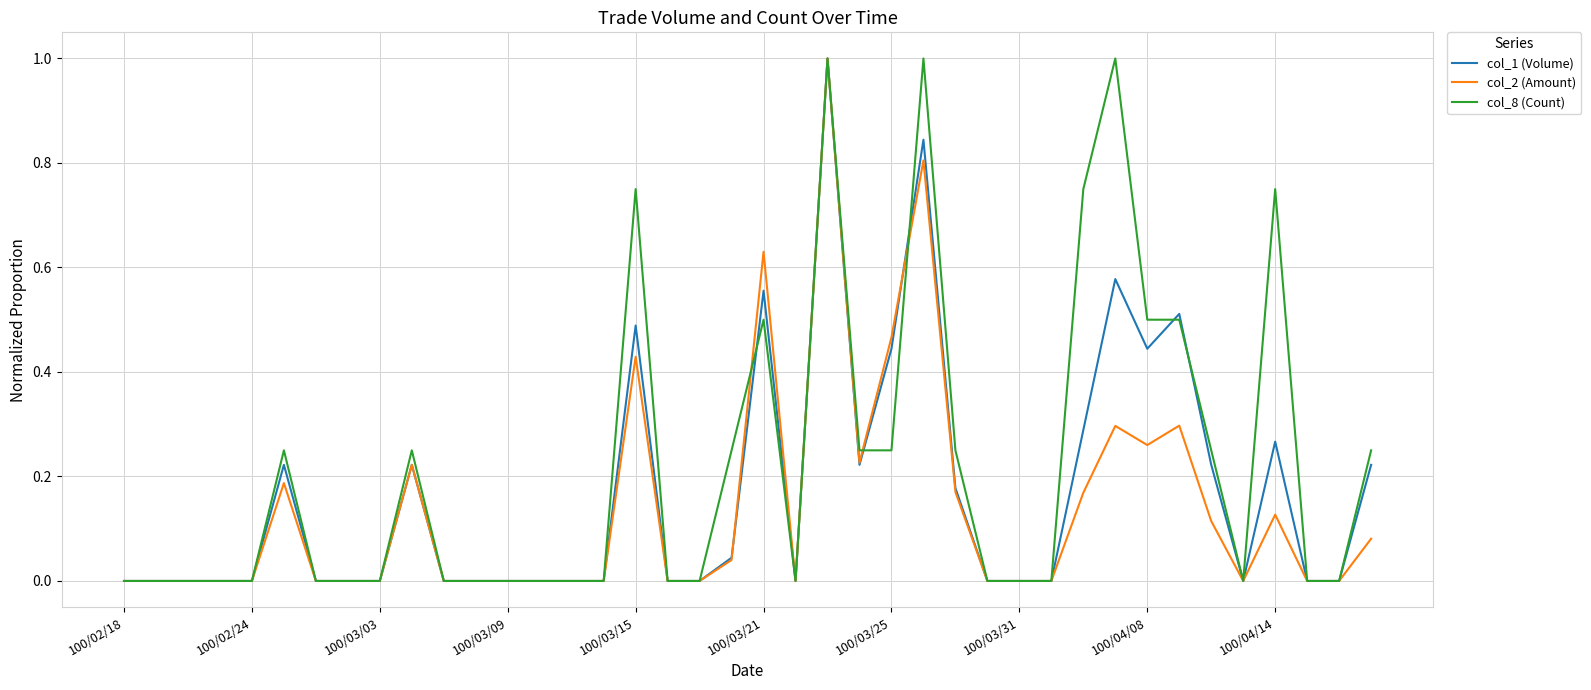

Which series has the largest total across all categories?

col_8 (Count)